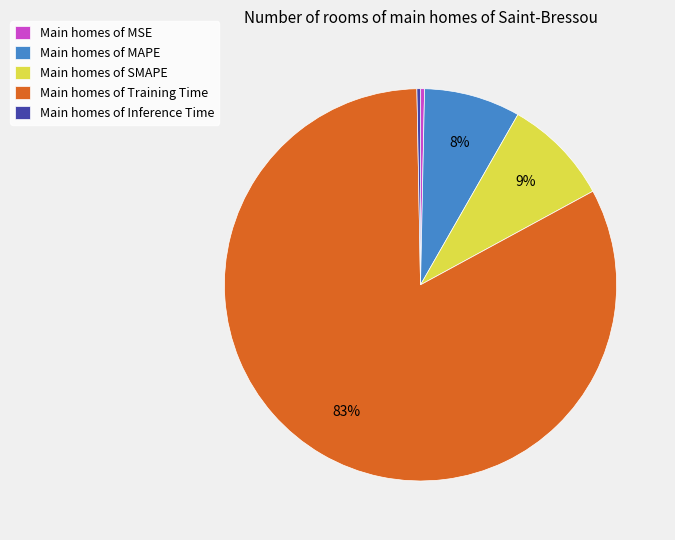

What is the largest slice in the pie chart?

Main homes of Training Time